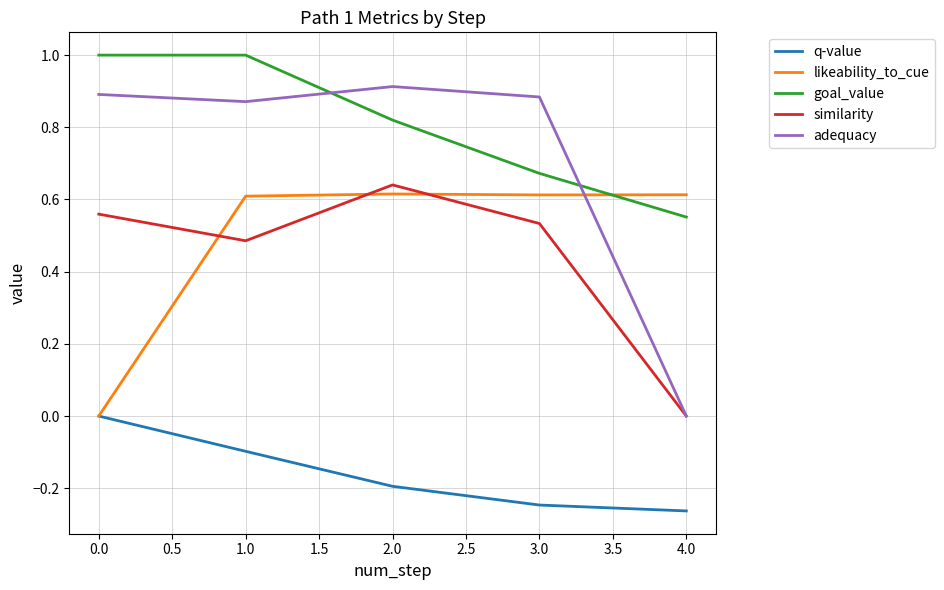

Which series has the largest range (max minus min)?

adequacy